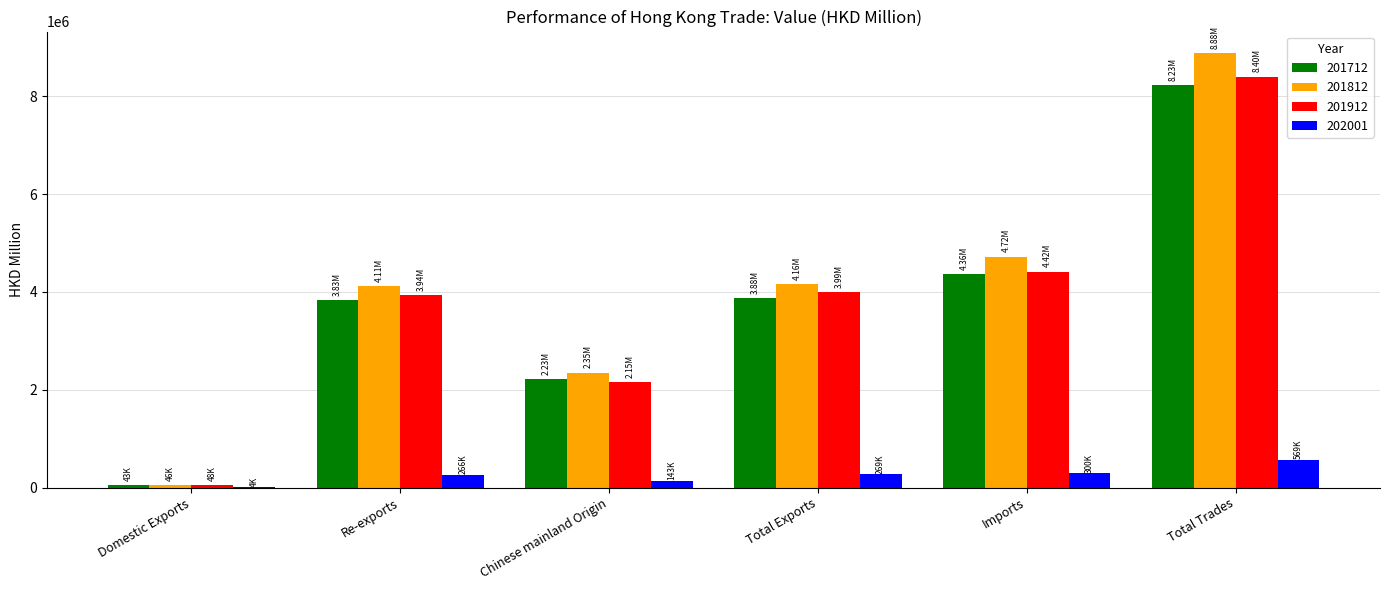

How many data points in 201712 are above 3875897?

3